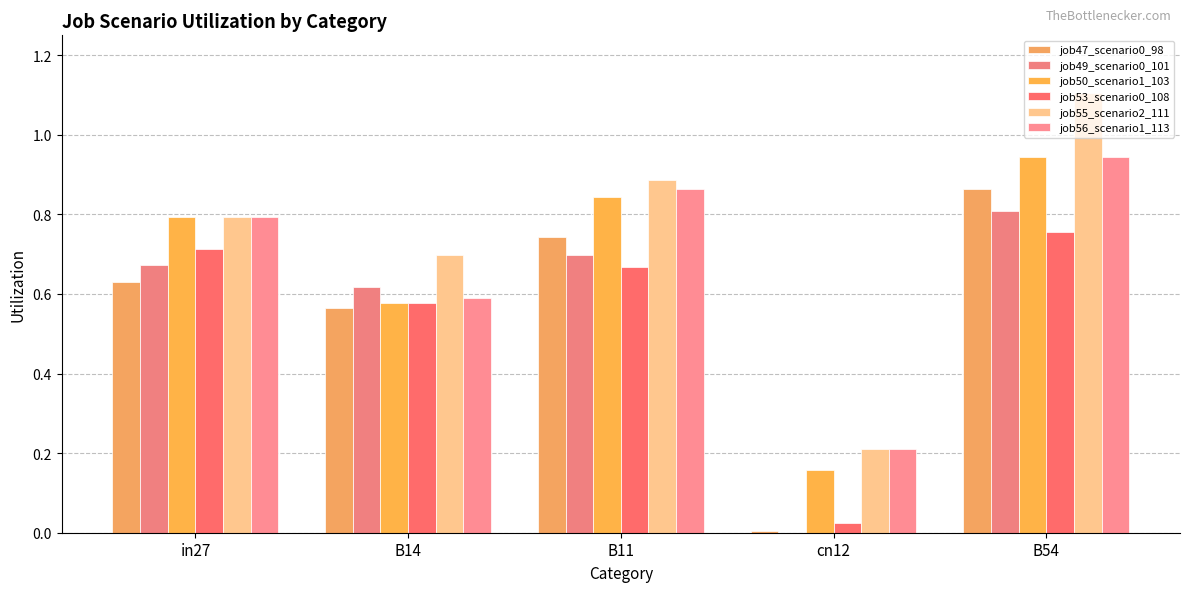

How many data points in job49_scenario0_101 are above 0?

4